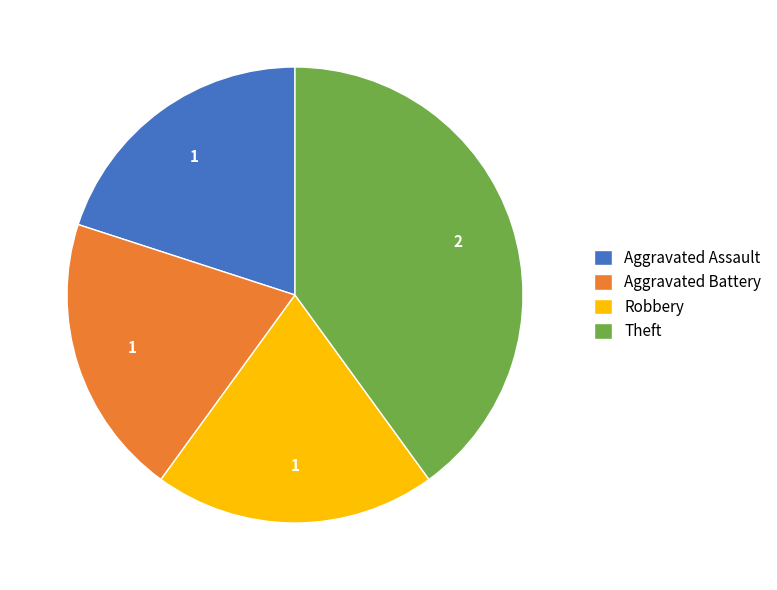

Do Theft and Robbery together represent more than half of the pie?

Yes